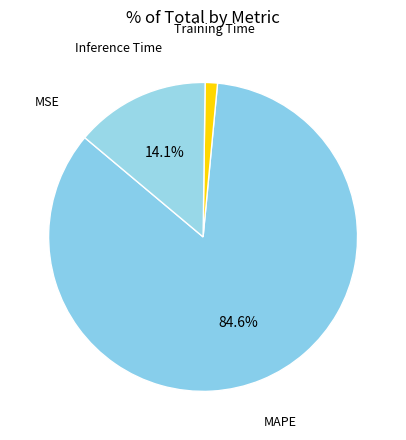

What percentage is NOT represented by MAPE?

15.4%